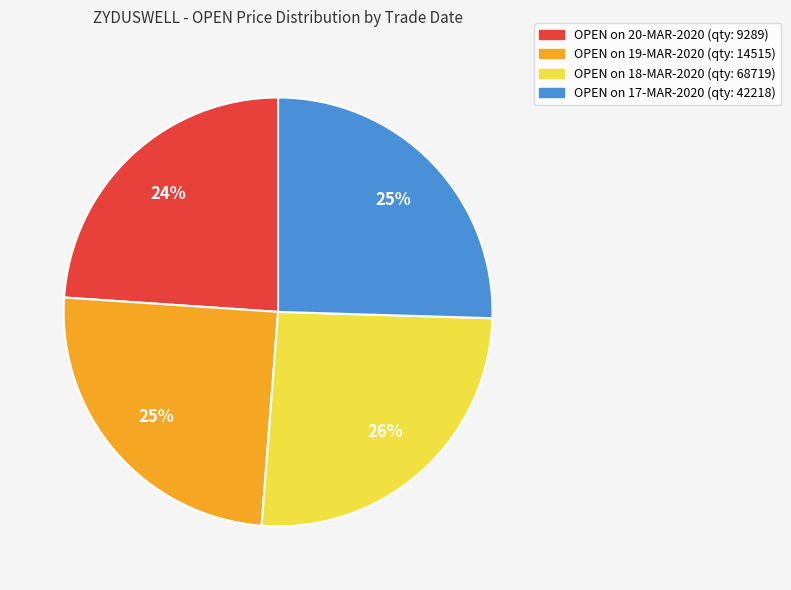

To the nearest percent, what is the difference between the largest and smallest slice percentages?

2%